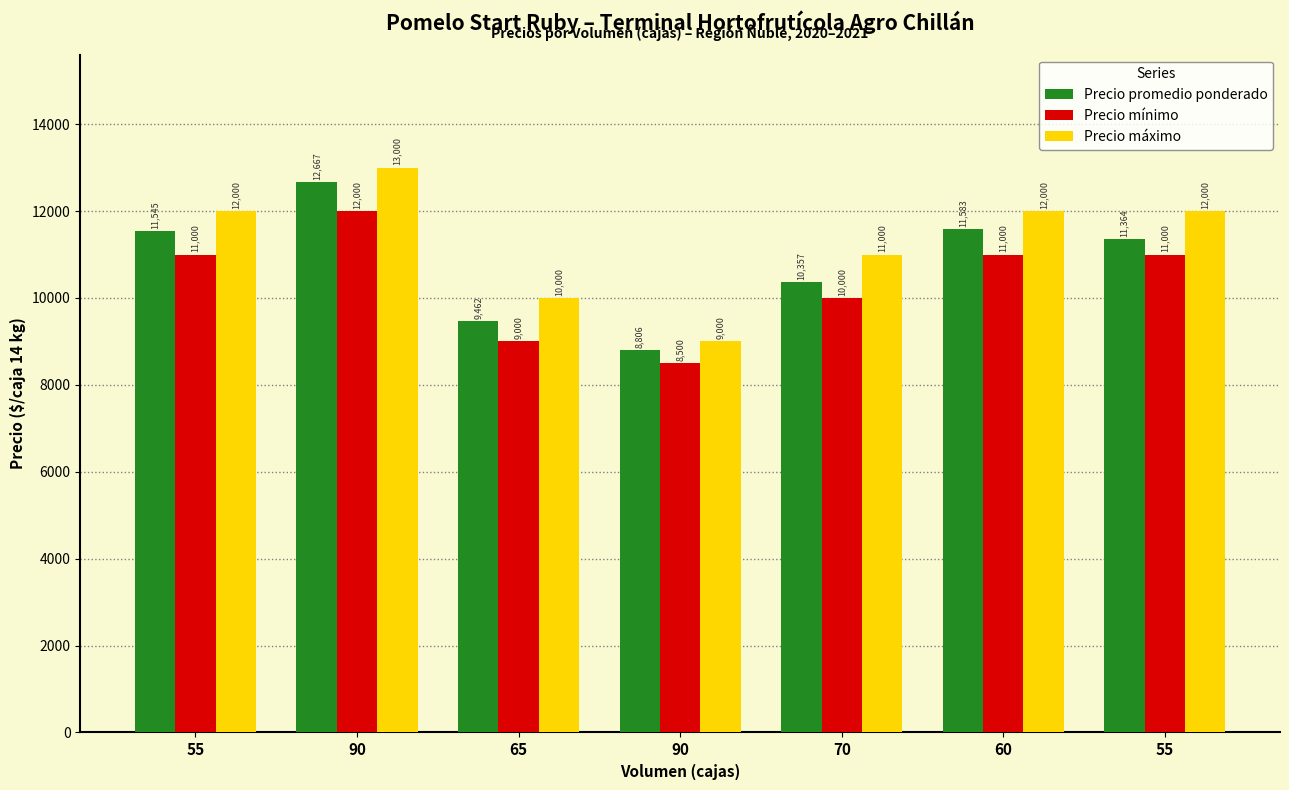

What is the value of the Precio promedio ponderado bar at the 3rd from the left?

9462